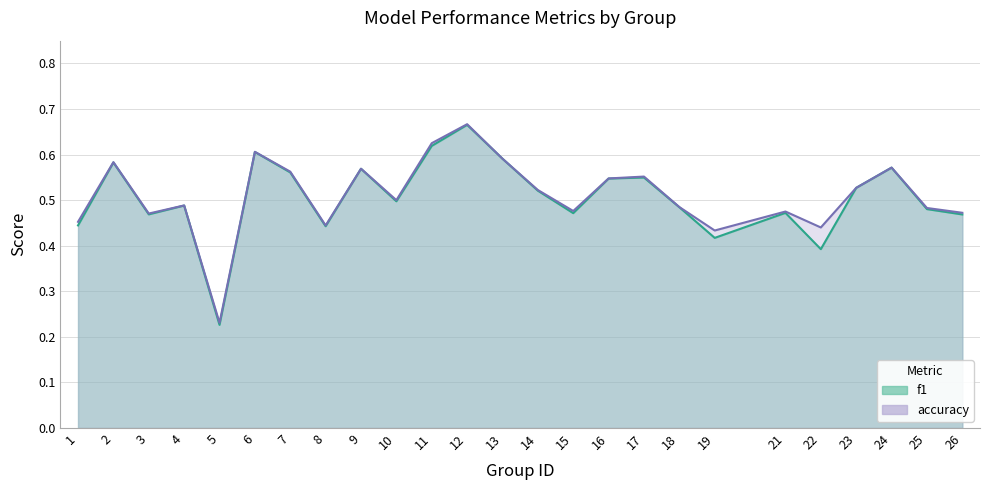

Rank the categories by accuracy value from highest to lowest.

12, 11, 6, 13, 2, 24, 9, 7, 17, 16, 23, 14, 10, 4, 18, 25, 15, 21, 26, 3, 1, 8, 22, 19, 5